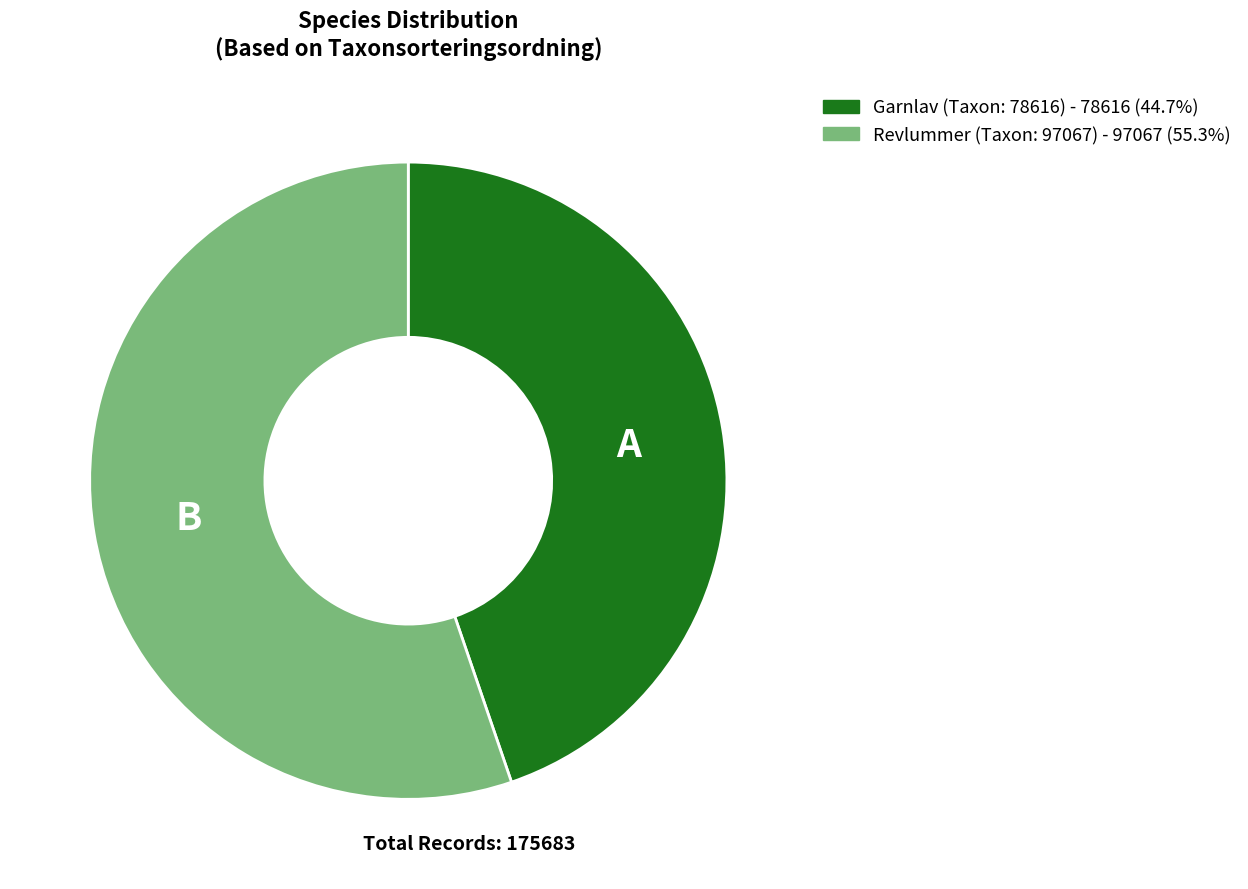

Do Garnlav (Taxon: 78616) - 78616 (44.7%) and Revlummer (Taxon: 97067) - 97067 (55.3%) together represent more than half of the pie?

Yes